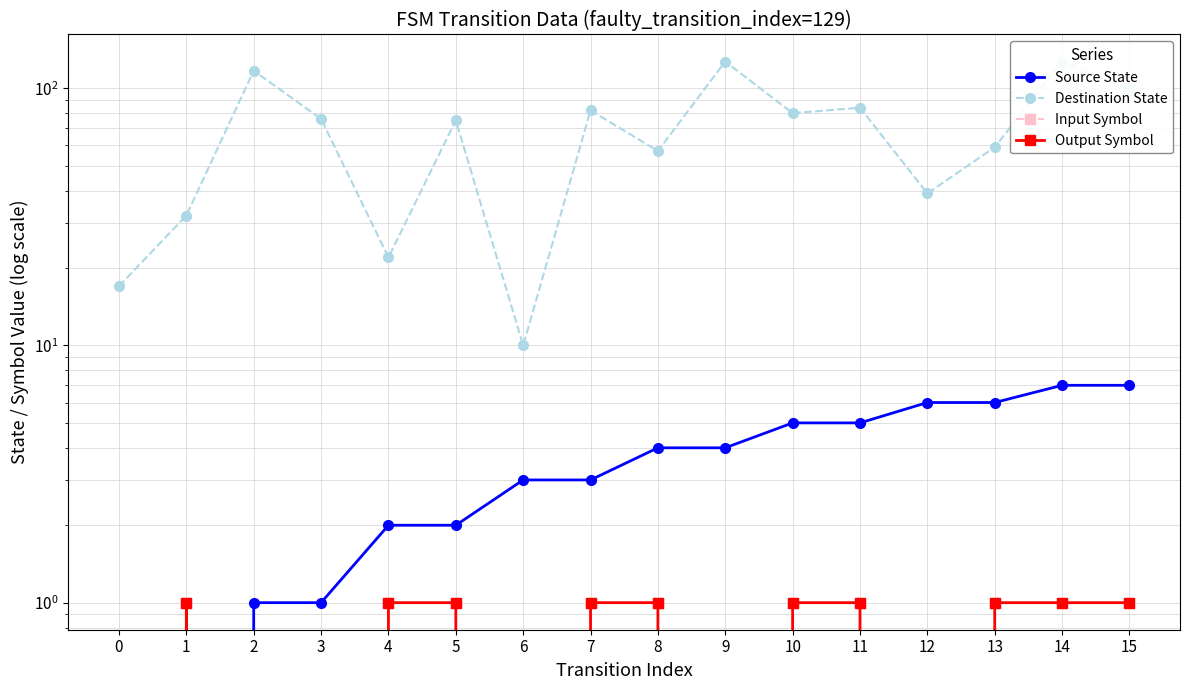

True or false: Input Symbol and Output Symbol cross at least once.

False